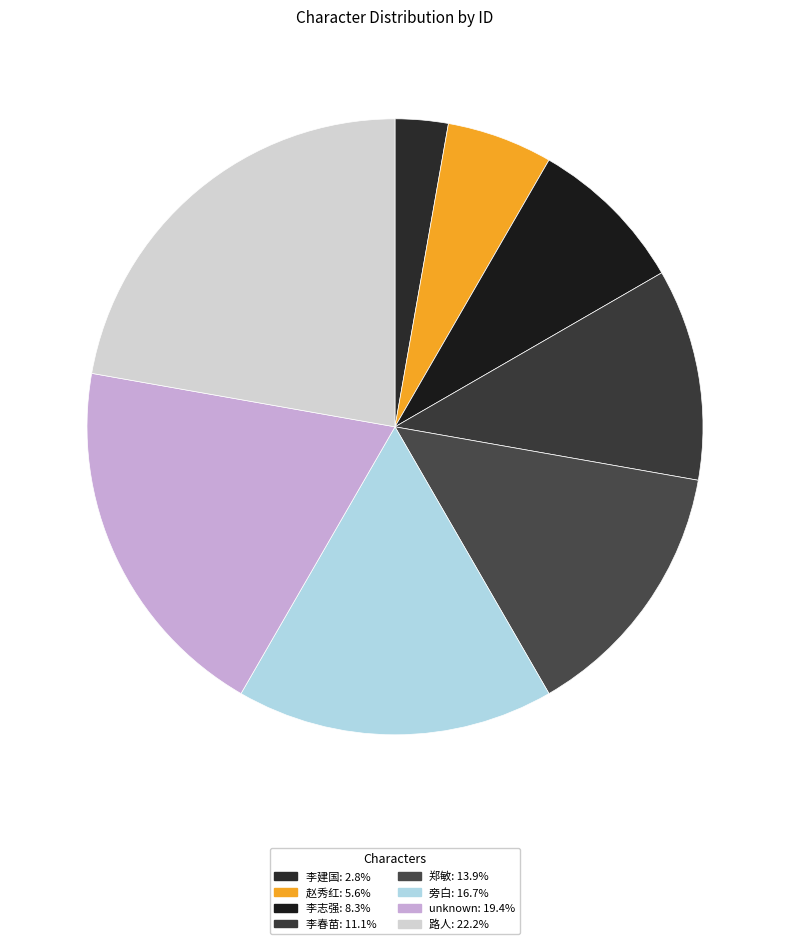

To the nearest percent, what is the combined percentage of 路人 and 李春苗?

33%